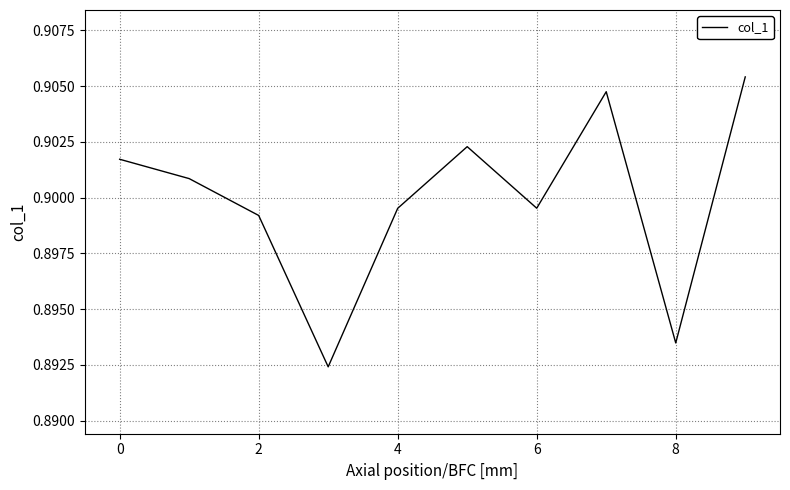

Is this an area chart (filled region under the line)?

No